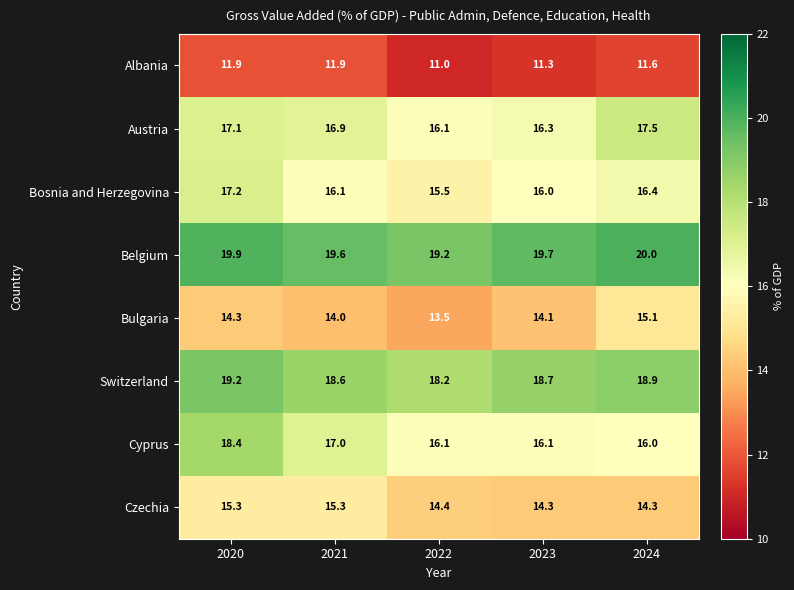

Between 2021 and 2023, which series saw the biggest shift?

Czechia